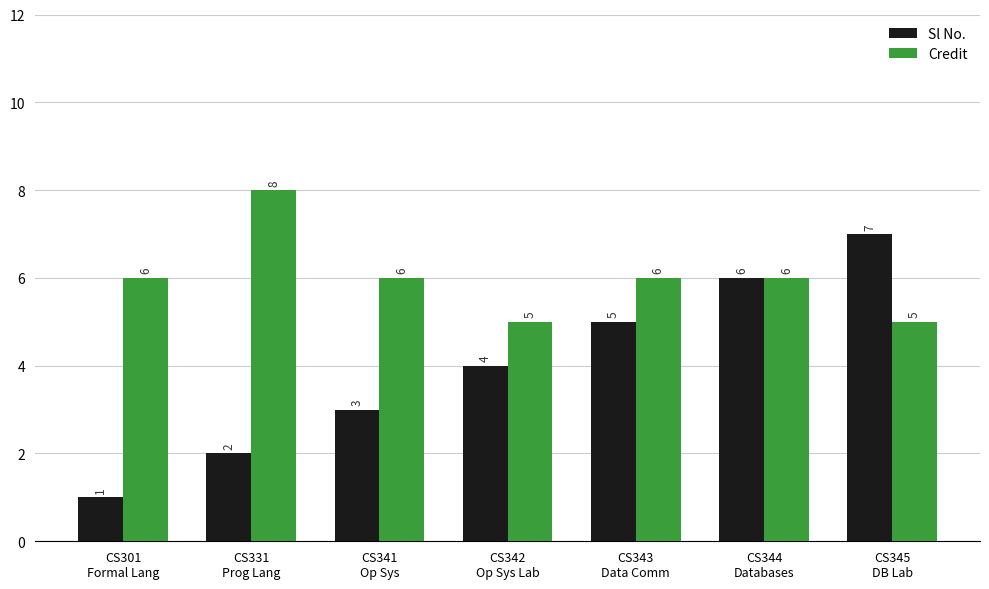

Reading left to right, transcribe all the data shown in this chart.

Sl No.: 1	2	3	4	5	6	7
Credit: 6	8	6	5	6	6	5